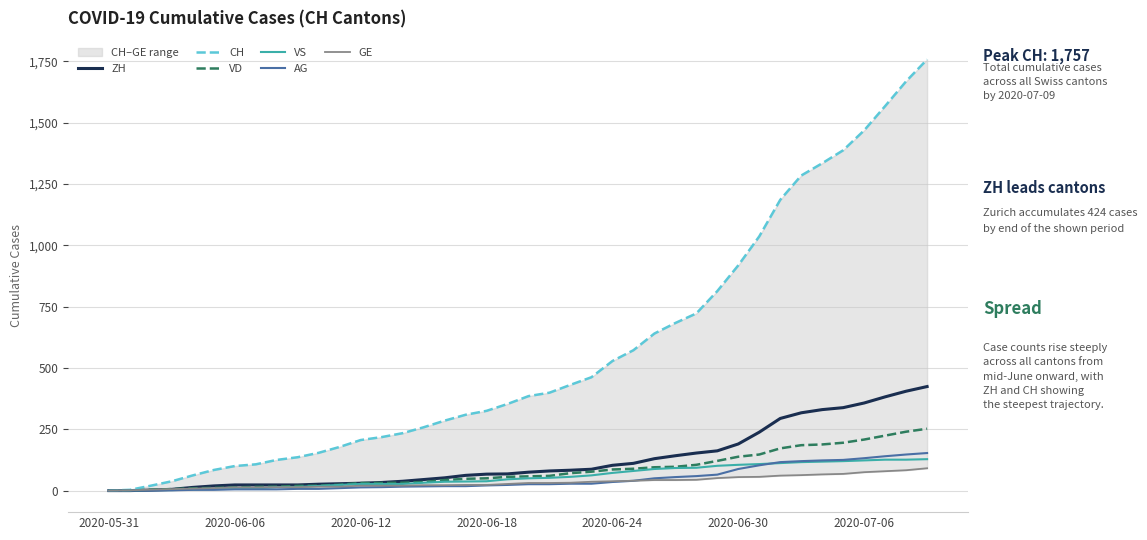

At how many categories does at least one series exceed 650?

13